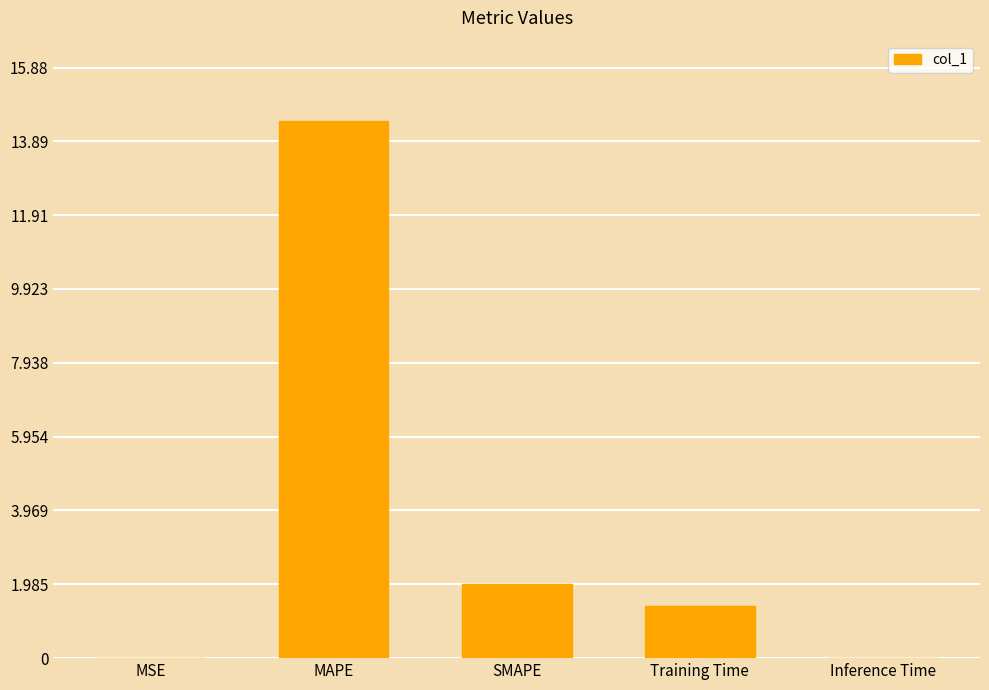

Where is the data nearest to the value 7?

SMAPE